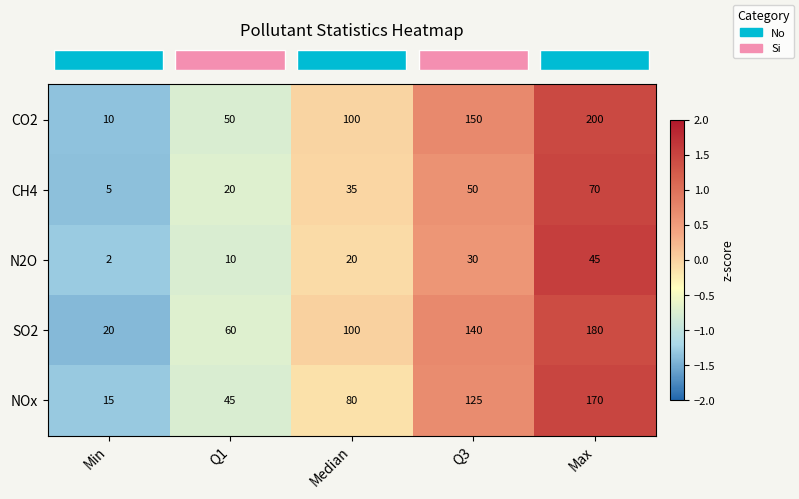

Reading left to right, what are all the values shown in this chart?

CO2: Min=10	Q1=50	Median=100	Q3=150	Max=200
CH4: Min=5	Q1=20	Median=35	Q3=50	Max=70
N2O: Min=2	Q1=10	Median=20	Q3=30	Max=45
SO2: Min=20	Q1=60	Median=100	Q3=140	Max=180
NOx: Min=15	Q1=45	Median=80	Q3=125	Max=170